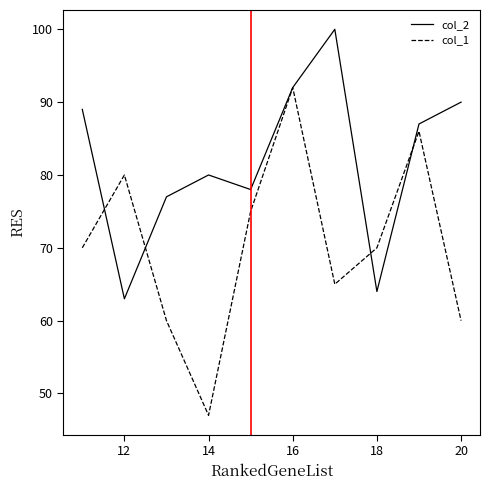

Which series has the largest total across all categories?

col_2